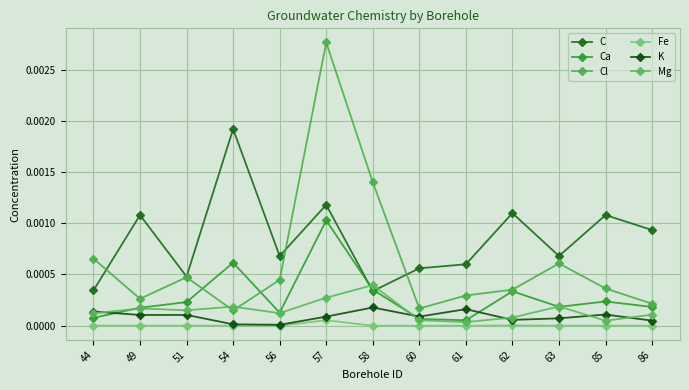

Where is Cl nearest to the value 0?

54